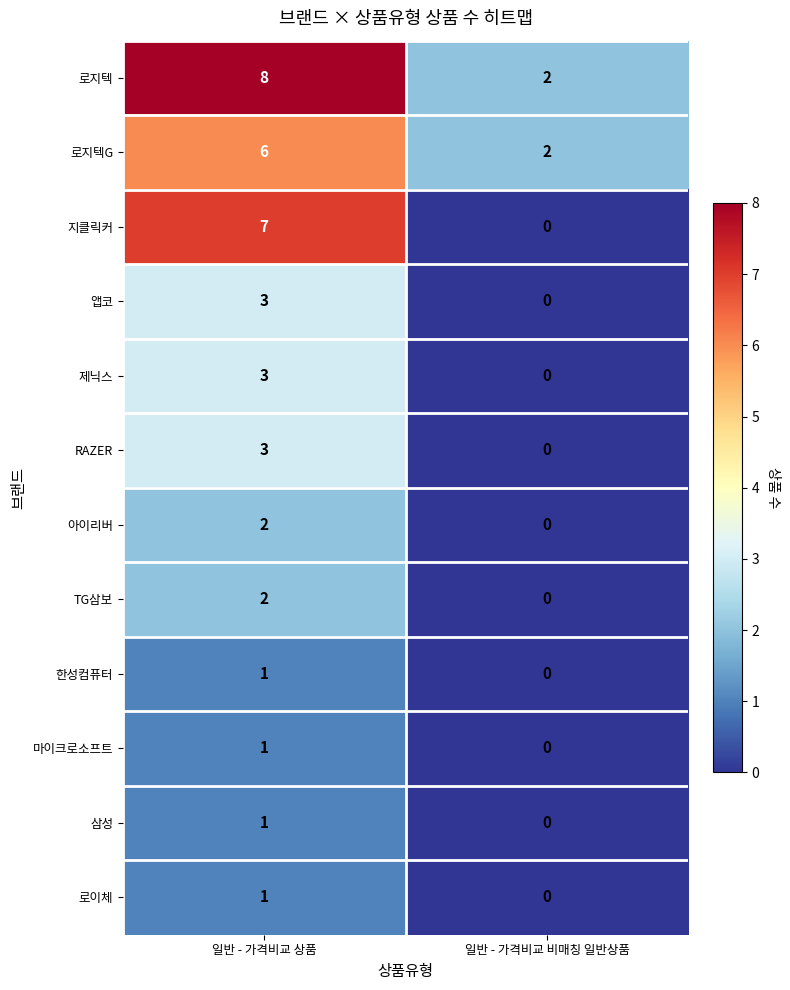

How many data points does each series have?

2